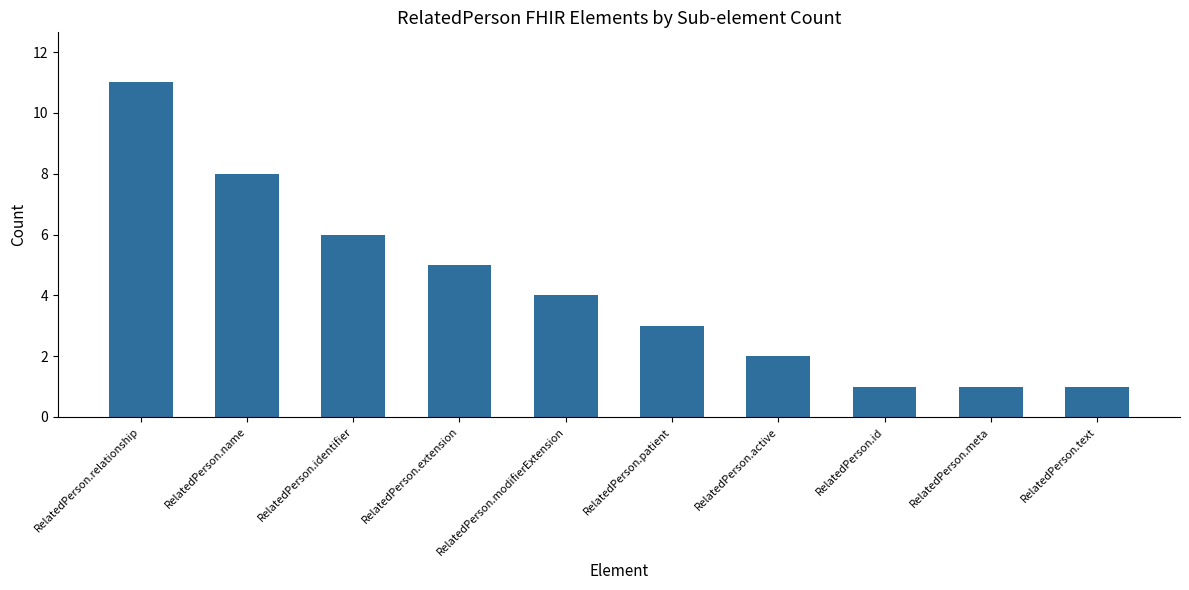

The chart shows a value of 2 at RelatedPerson.text. True or false?

False